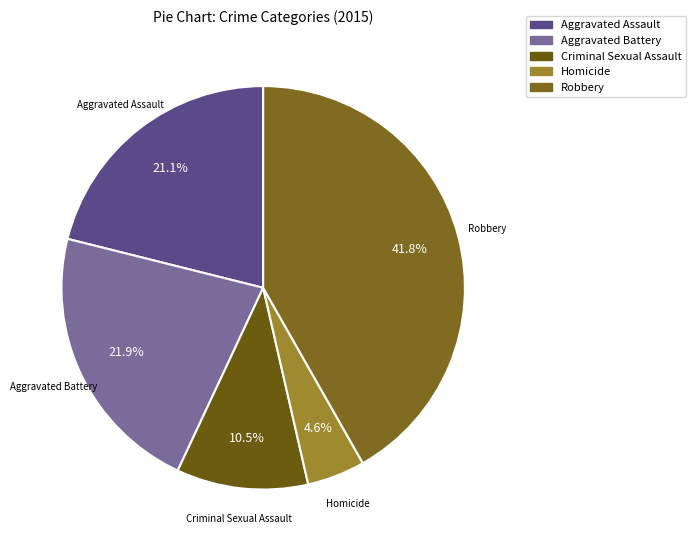

Which category has the smallest portion of the pie?

Homicide